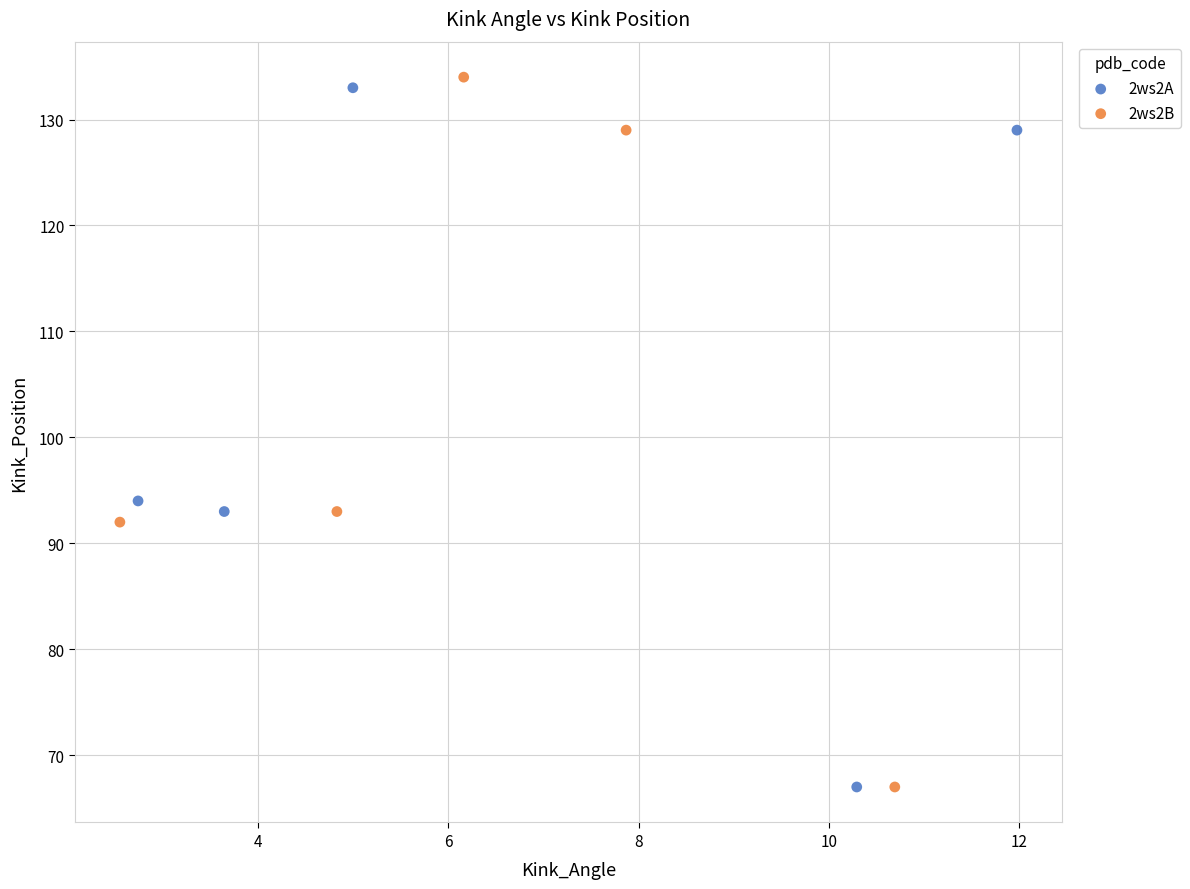

Which series contains the highest Y value?

2ws2B